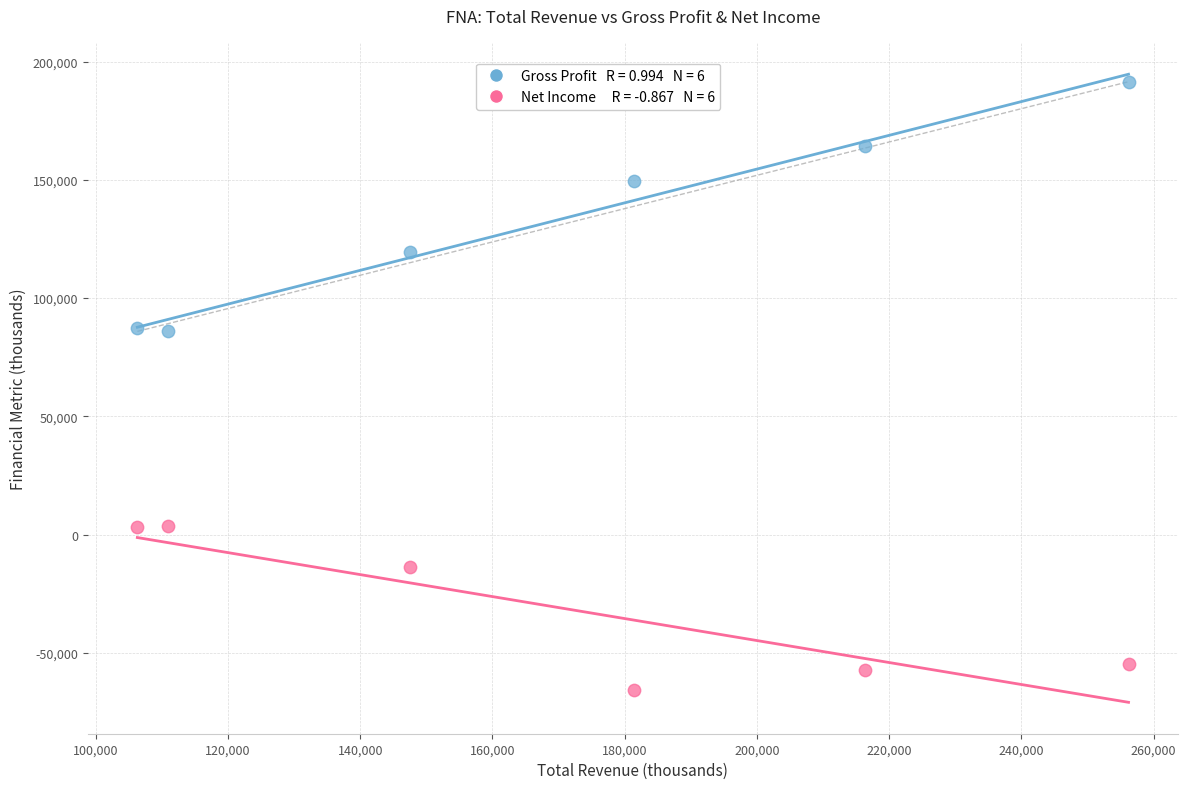

Across all data points, what is the average Y value?

51092